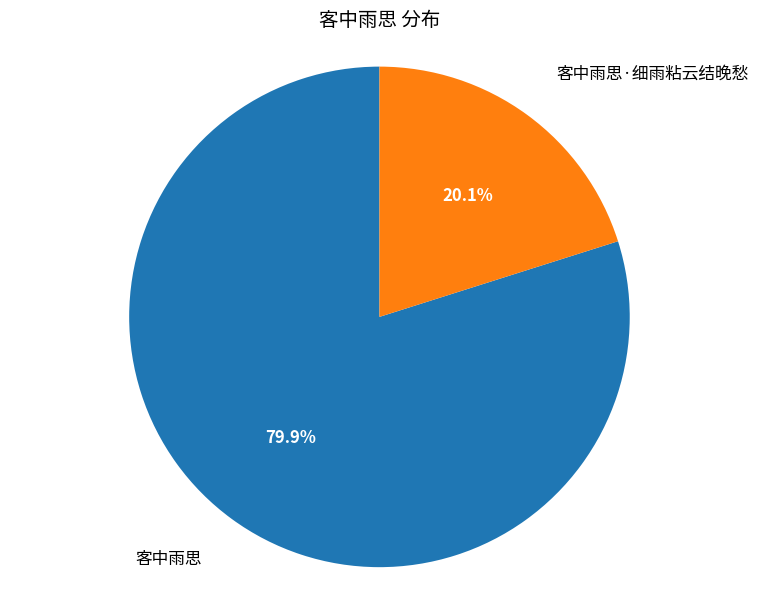

Is there a majority slice in this chart?

Yes